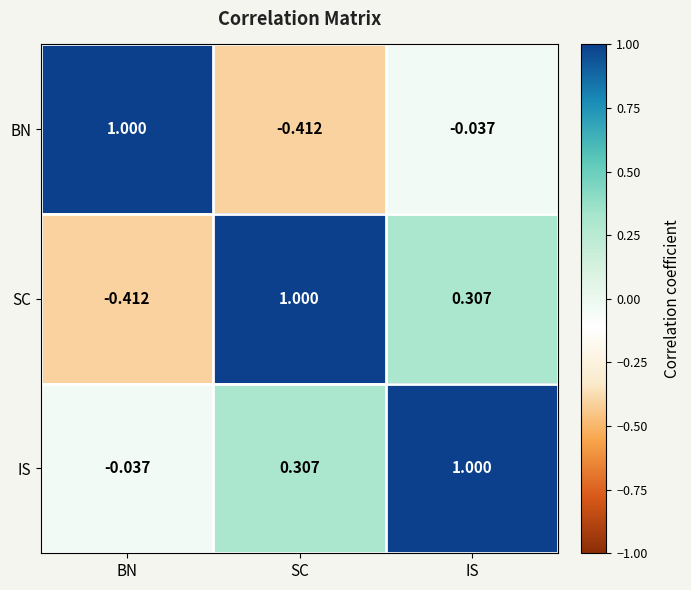

At which category is the sum across all series the highest?

IS